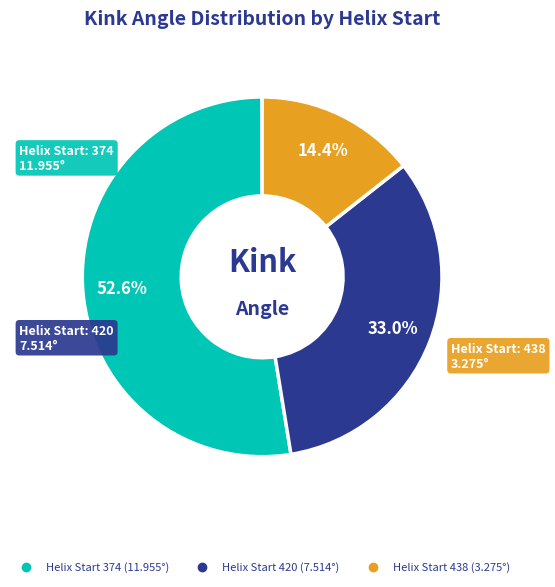

How many segments does this pie chart have?

3